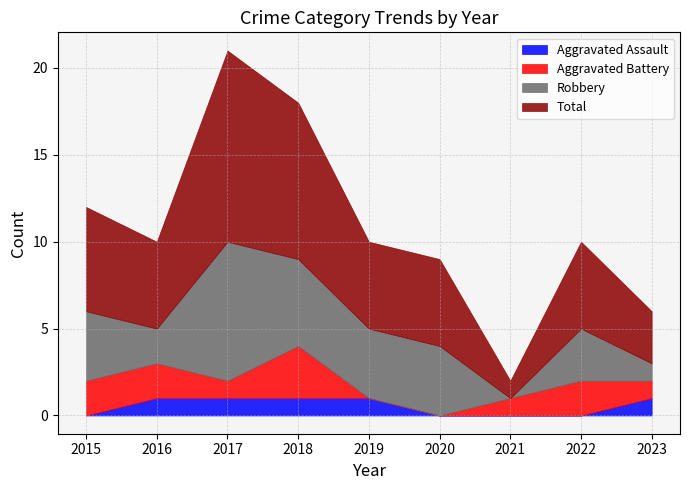

At which category does the chart reach its peak across all series?

2017